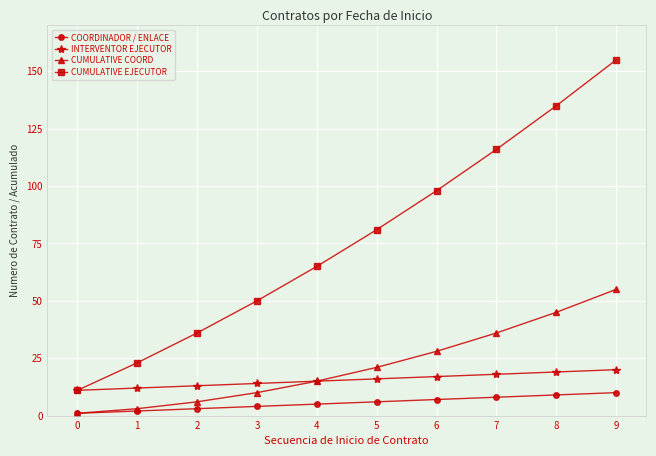

Which series has the largest total across all categories?

CUMULATIVE EJECUTOR